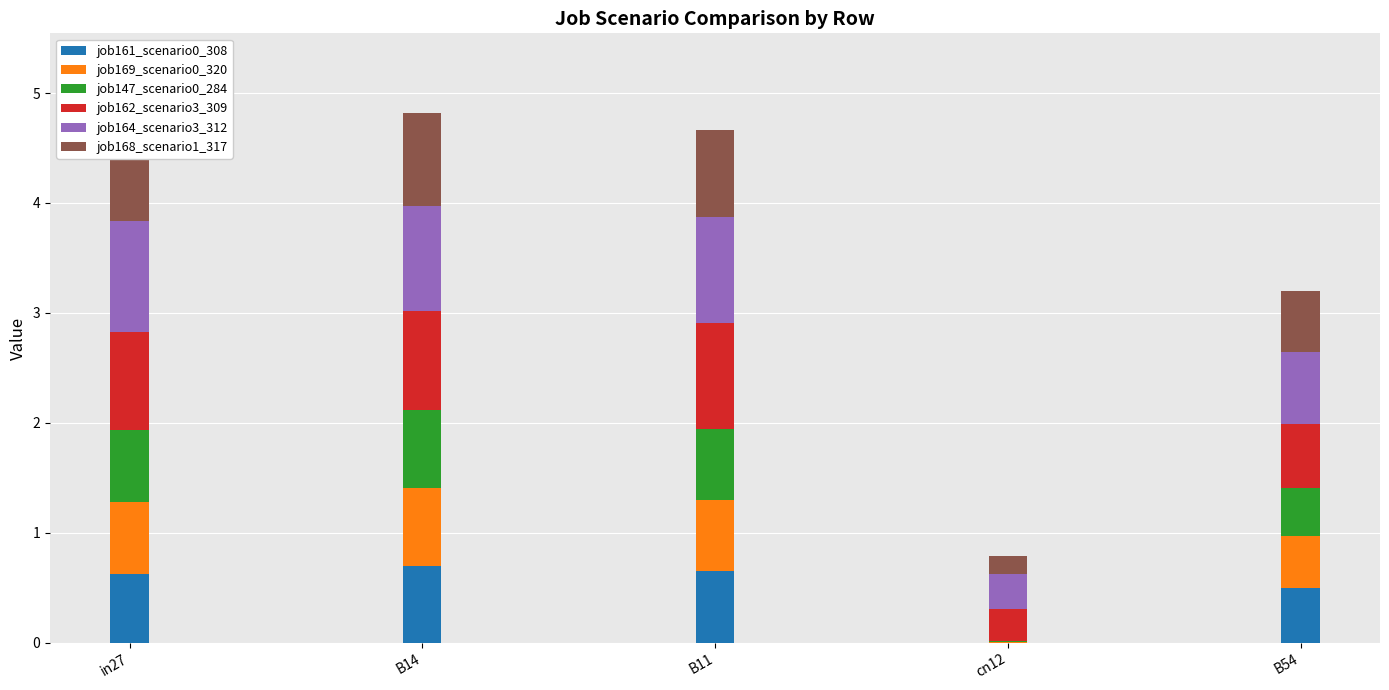

What is the total value across all series at in27?

4.6